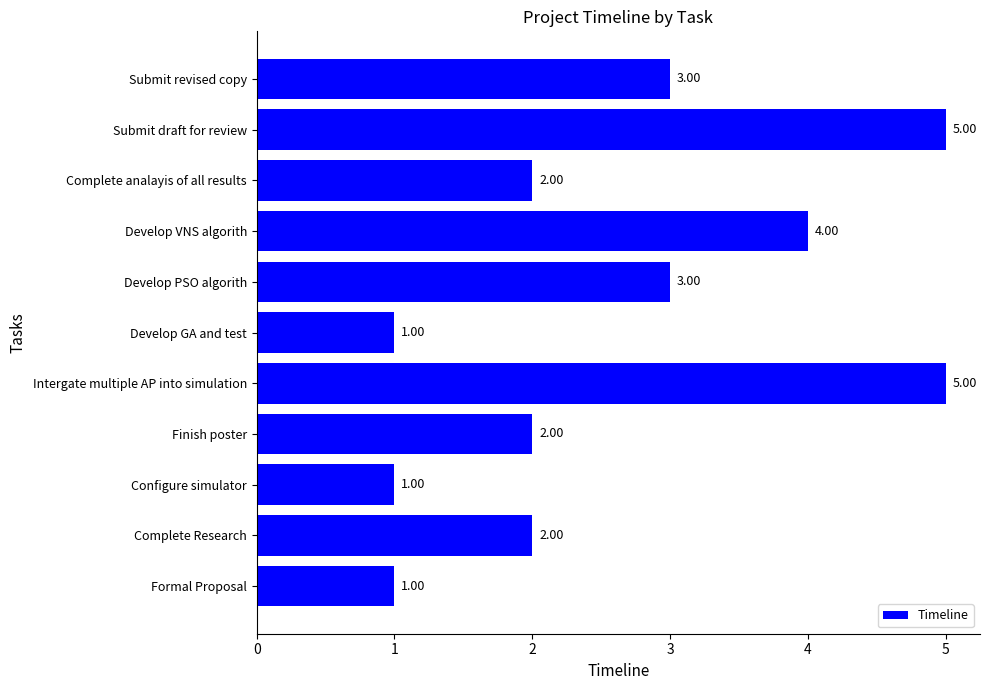

Approximately how many times larger is the value at Submit draft for review compared to Intergate multiple AP into simulation?

1.0